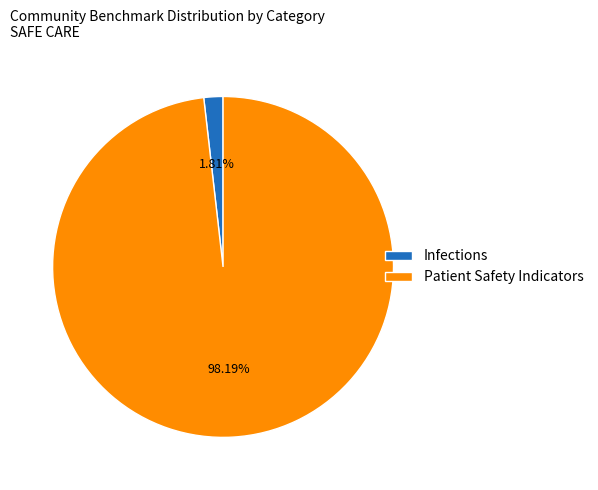

How many segments does this pie chart have?

2